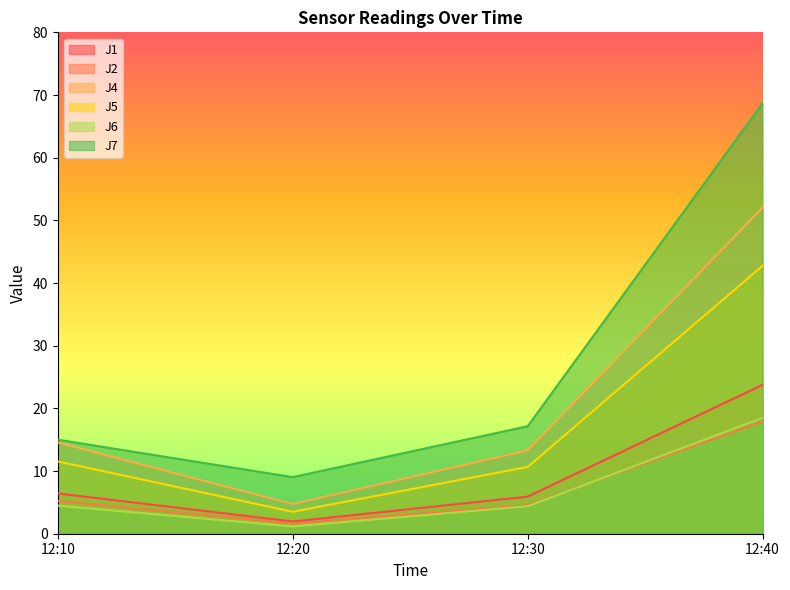

Reading left to right, what are all the values shown in this chart?

J1: 12:10=6.4	12:20=2.0	12:30=5.9	12:40=23.8
J2: 12:10=5.2	12:20=1.6	12:30=4.6	12:40=17.9
J4: 12:10=14.6	12:20=4.7	12:30=13.3	12:40=52.0
J5: 12:10=11.5	12:20=3.5	12:30=10.7	12:40=42.8
J6: 12:10=4.5	12:20=1.2	12:30=4.4	12:40=18.5
J7: 12:10=15.0	12:20=9.0	12:30=17.1	12:40=68.7